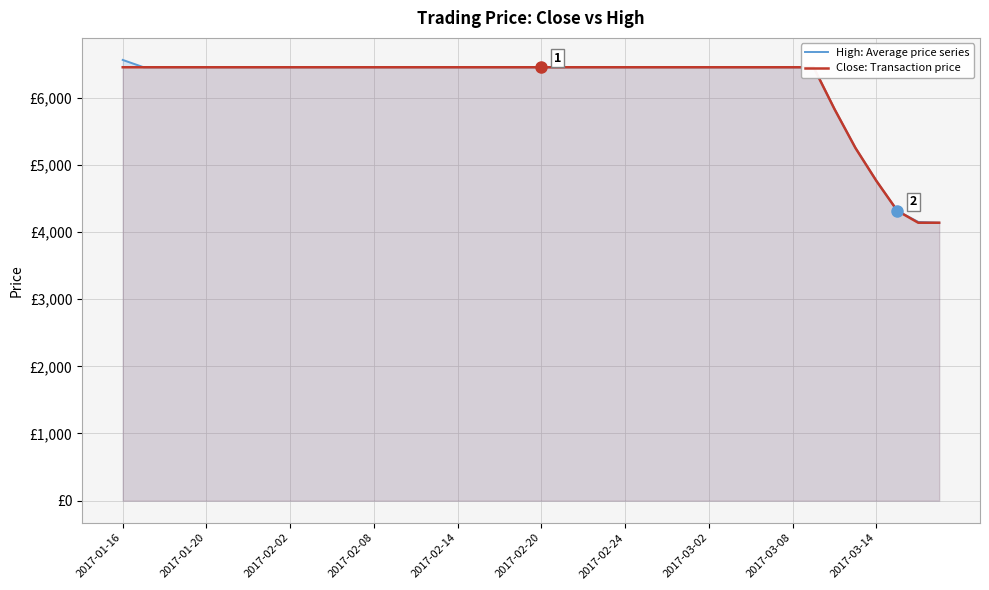

The High: Average price series series shows 6451 at 2017-01-20. True or false?

True